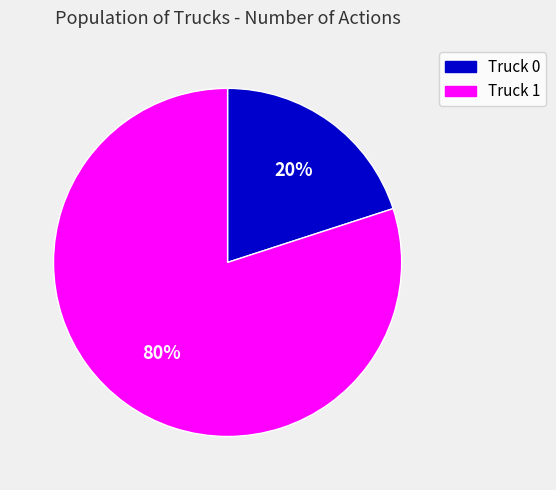

Rank the categories by value from lowest to highest.

Truck 0, Truck 1